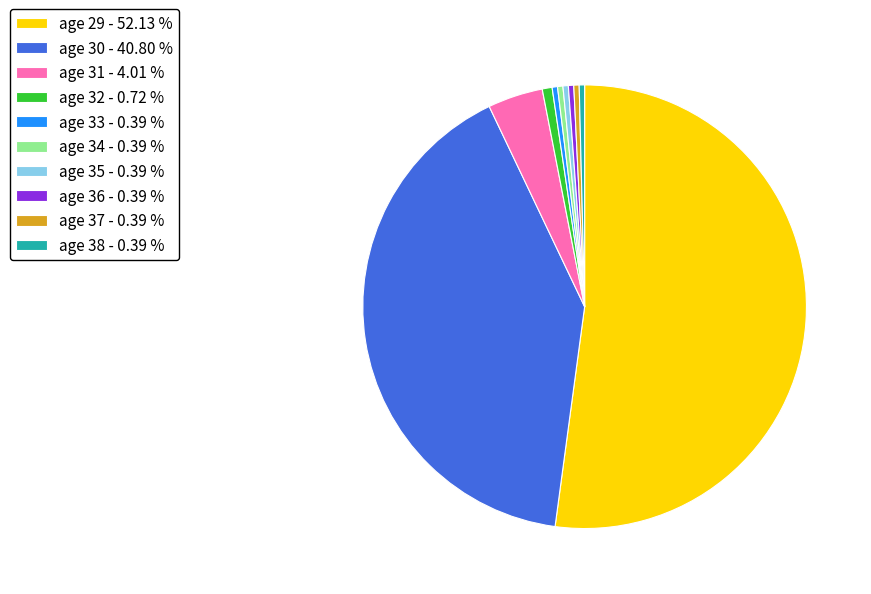

Does any single category account for the majority?

Yes